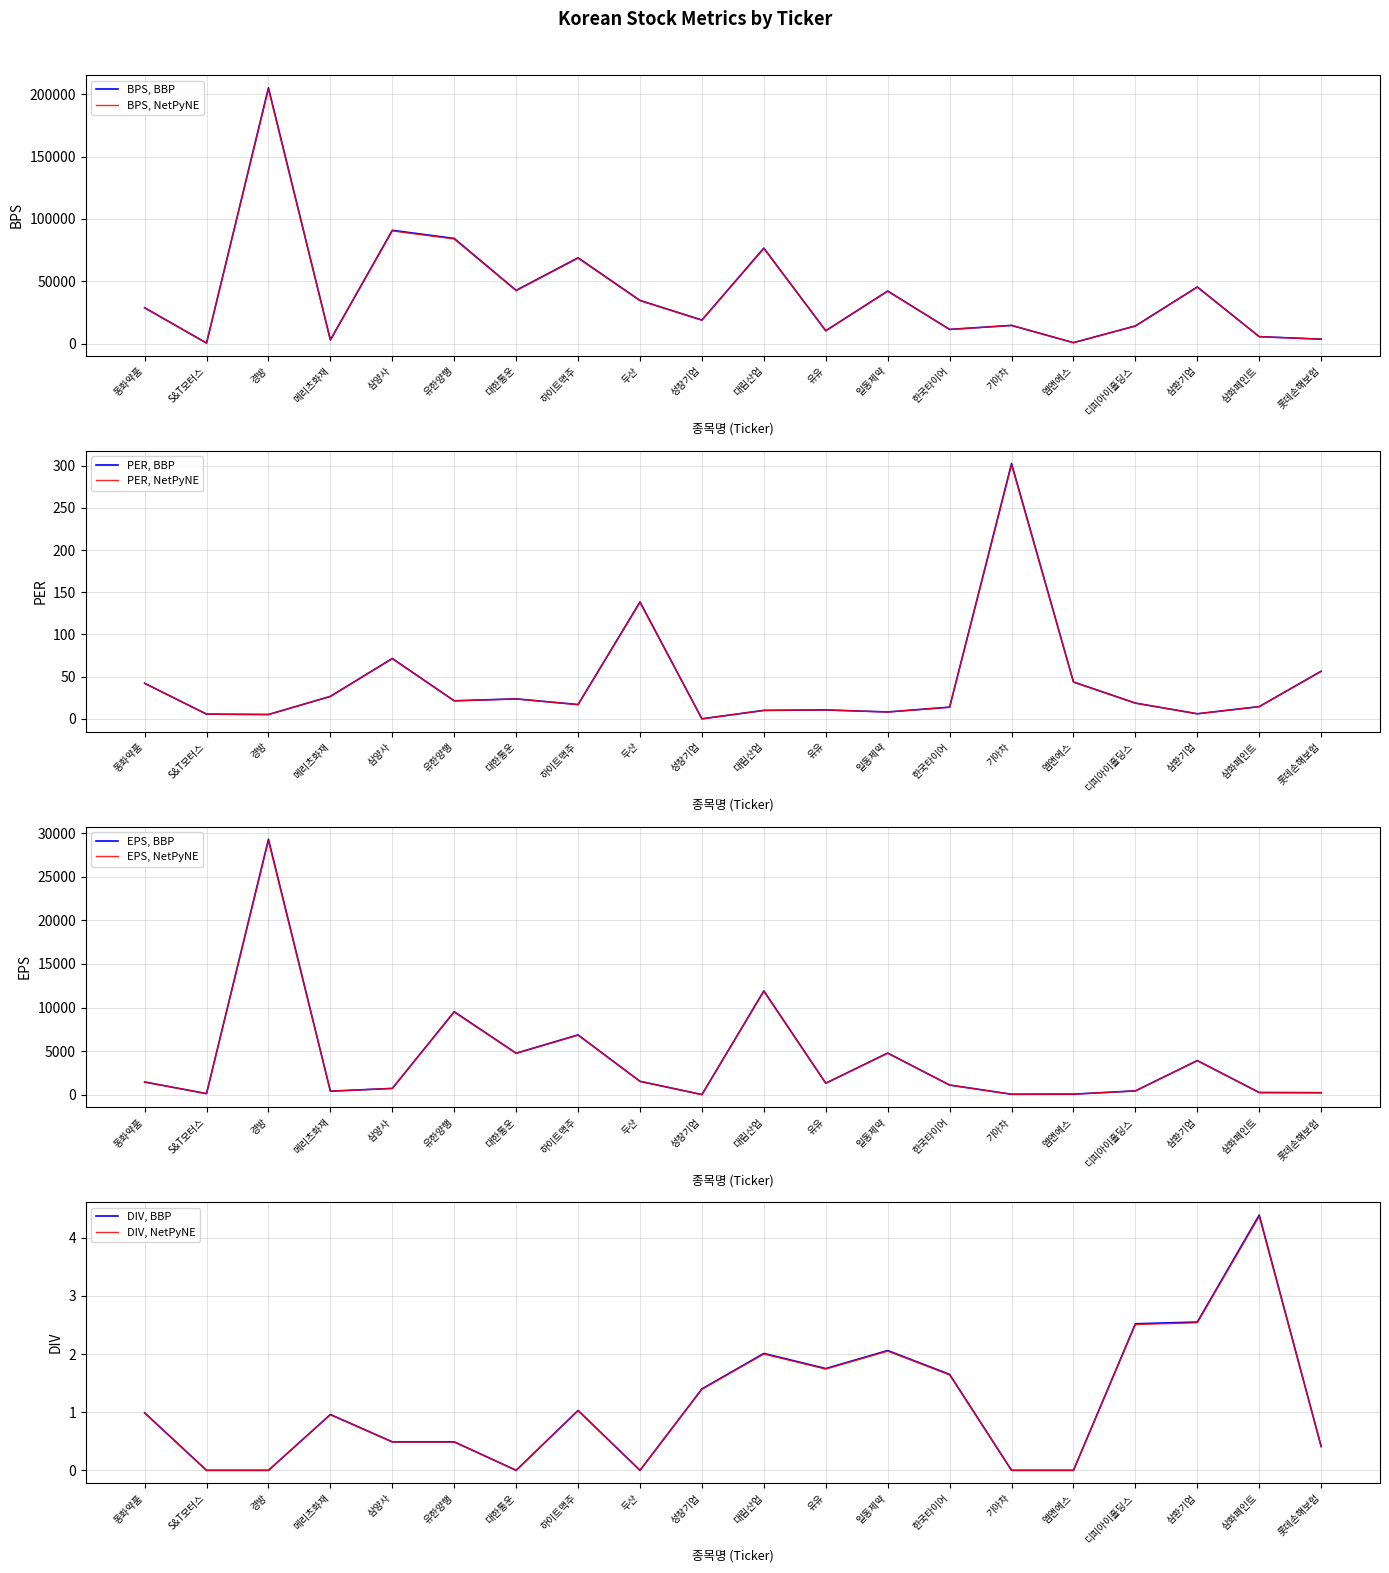

The EPS series shows 9289.4 at 경방. True or false?

False